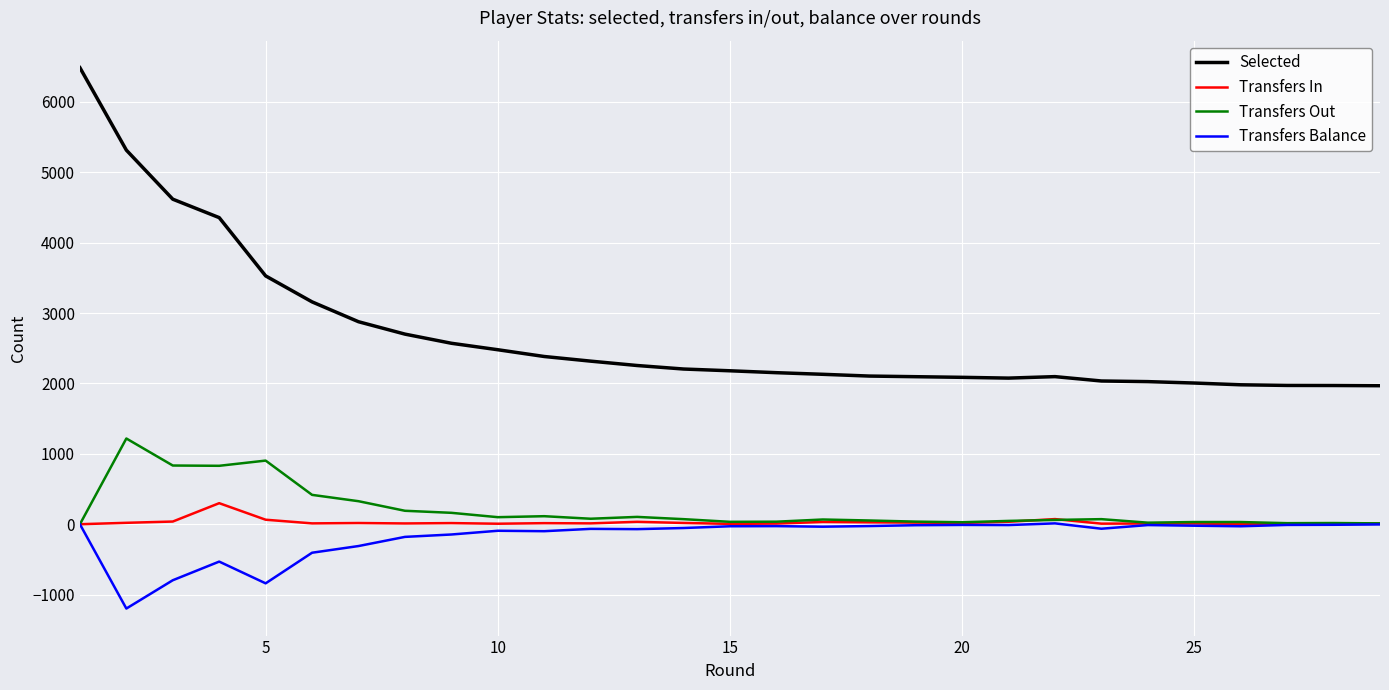

Which series has the largest total across all categories?

Selected